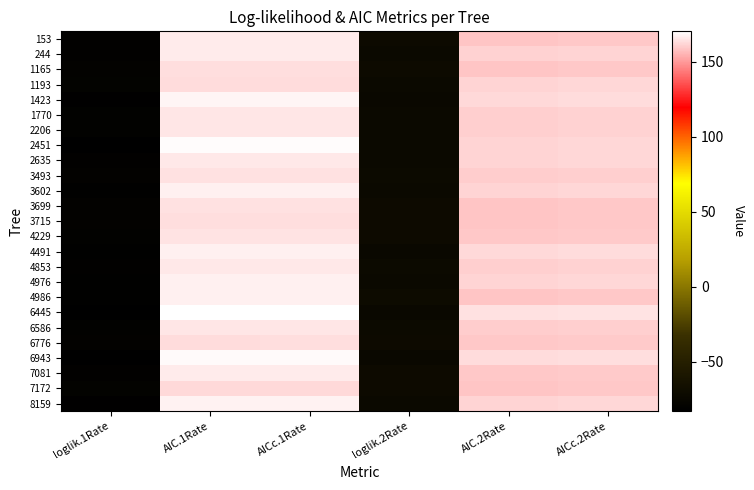

Reading left to right, list all the values displayed in this chart.

153: loglik.1Rate=-80.9	AIC.1Rate=165.8	AICc.1Rate=165.8	loglik.2Rate=-71.2	AIC.2Rate=158.4	AICc.2Rate=158.9
244: loglik.1Rate=-81.0	AIC.1Rate=166.1	AICc.1Rate=166.1	loglik.2Rate=-72.5	AIC.2Rate=161.0	AICc.2Rate=161.5
1165: loglik.1Rate=-79.8	AIC.1Rate=163.6	AICc.1Rate=163.6	loglik.2Rate=-71.2	AIC.2Rate=158.4	AICc.2Rate=158.9
1193: loglik.1Rate=-79.4	AIC.1Rate=162.9	AICc.1Rate=162.9	loglik.2Rate=-72.8	AIC.2Rate=161.6	AICc.2Rate=162.1
1423: loglik.1Rate=-82.0	AIC.1Rate=168.0	AICc.1Rate=168.1	loglik.2Rate=-73.3	AIC.2Rate=162.6	AICc.2Rate=163.1
1770: loglik.1Rate=-80.4	AIC.1Rate=164.8	AICc.1Rate=164.8	loglik.2Rate=-72.4	AIC.2Rate=160.7	AICc.2Rate=161.2
2206: loglik.1Rate=-80.5	AIC.1Rate=165.0	AICc.1Rate=165.1	loglik.2Rate=-72.3	AIC.2Rate=160.5	AICc.2Rate=161.0
2451: loglik.1Rate=-82.7	AIC.1Rate=169.3	AICc.1Rate=169.4	loglik.2Rate=-72.6	AIC.2Rate=161.3	AICc.2Rate=161.8
2635: loglik.1Rate=-80.8	AIC.1Rate=165.7	AICc.1Rate=165.7	loglik.2Rate=-72.7	AIC.2Rate=161.5	AICc.2Rate=161.9
3493: loglik.1Rate=-79.9	AIC.1Rate=163.7	AICc.1Rate=163.8	loglik.2Rate=-72.1	AIC.2Rate=160.1	AICc.2Rate=160.6
3602: loglik.1Rate=-81.5	AIC.1Rate=167.1	AICc.1Rate=167.1	loglik.2Rate=-72.6	AIC.2Rate=161.3	AICc.2Rate=161.8
3699: loglik.1Rate=-79.9	AIC.1Rate=163.8	AICc.1Rate=163.8	loglik.2Rate=-71.4	AIC.2Rate=158.8	AICc.2Rate=159.2
3715: loglik.1Rate=-79.8	AIC.1Rate=163.6	AICc.1Rate=163.6	loglik.2Rate=-71.3	AIC.2Rate=158.7	AICc.2Rate=159.2
4229: loglik.1Rate=-80.1	AIC.1Rate=164.3	AICc.1Rate=164.3	loglik.2Rate=-71.6	AIC.2Rate=159.2	AICc.2Rate=159.7
4491: loglik.1Rate=-81.4	AIC.1Rate=166.9	AICc.1Rate=166.9	loglik.2Rate=-73.2	AIC.2Rate=162.5	AICc.2Rate=163.0
4853: loglik.1Rate=-80.8	AIC.1Rate=165.5	AICc.1Rate=165.6	loglik.2Rate=-72.2	AIC.2Rate=160.3	AICc.2Rate=160.8
4976: loglik.1Rate=-81.4	AIC.1Rate=166.7	AICc.1Rate=166.8	loglik.2Rate=-72.8	AIC.2Rate=161.6	AICc.2Rate=162.1
4986: loglik.1Rate=-81.5	AIC.1Rate=167.0	AICc.1Rate=167.1	loglik.2Rate=-71.2	AIC.2Rate=158.3	AICc.2Rate=158.8
6445: loglik.1Rate=-83.1	AIC.1Rate=170.1	AICc.1Rate=170.2	loglik.2Rate=-74.0	AIC.2Rate=163.9	AICc.2Rate=164.4
6586: loglik.1Rate=-80.4	AIC.1Rate=164.9	AICc.1Rate=164.9	loglik.2Rate=-72.0	AIC.2Rate=160.0	AICc.2Rate=160.5
6776: loglik.1Rate=-79.6	AIC.1Rate=163.2	AICc.1Rate=163.2	loglik.2Rate=-71.5	AIC.2Rate=159.0	AICc.2Rate=159.5
6943: loglik.1Rate=-82.5	AIC.1Rate=168.9	AICc.1Rate=169.0	loglik.2Rate=-73.6	AIC.2Rate=163.2	AICc.2Rate=163.7
7081: loglik.1Rate=-81.0	AIC.1Rate=166.1	AICc.1Rate=166.1	loglik.2Rate=-71.4	AIC.2Rate=158.8	AICc.2Rate=159.3
7172: loglik.1Rate=-79.3	AIC.1Rate=162.7	AICc.1Rate=162.7	loglik.2Rate=-71.2	AIC.2Rate=158.5	AICc.2Rate=159.0
8159: loglik.1Rate=-81.6	AIC.1Rate=167.3	AICc.1Rate=167.3	loglik.2Rate=-72.7	AIC.2Rate=161.3	AICc.2Rate=161.8